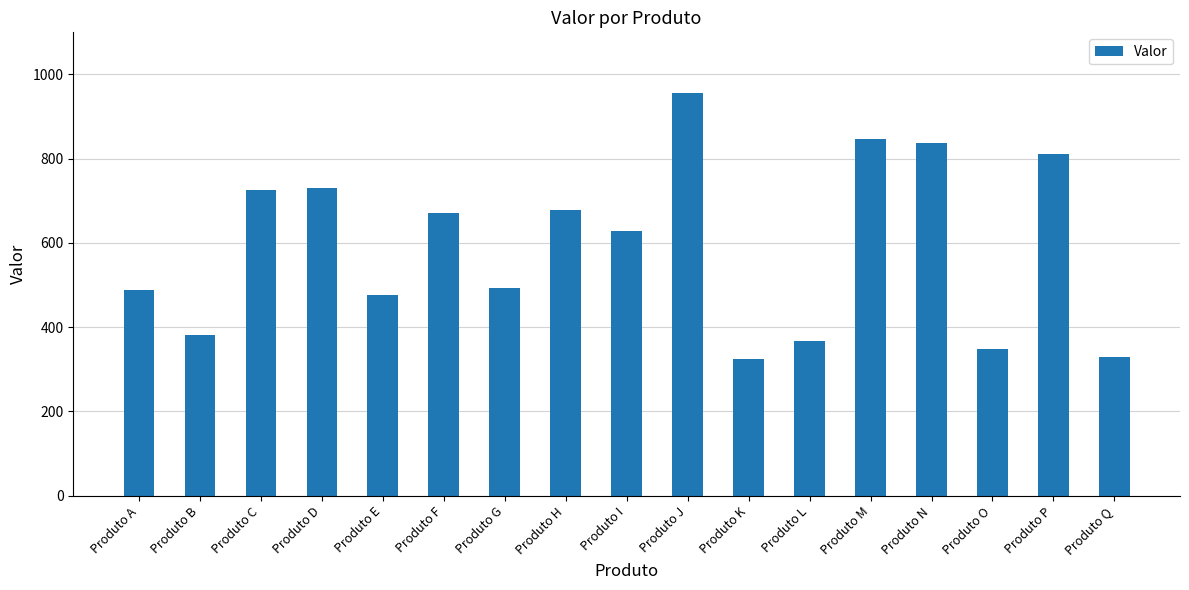

Which has a higher value, Produto D or Produto O?

Produto D